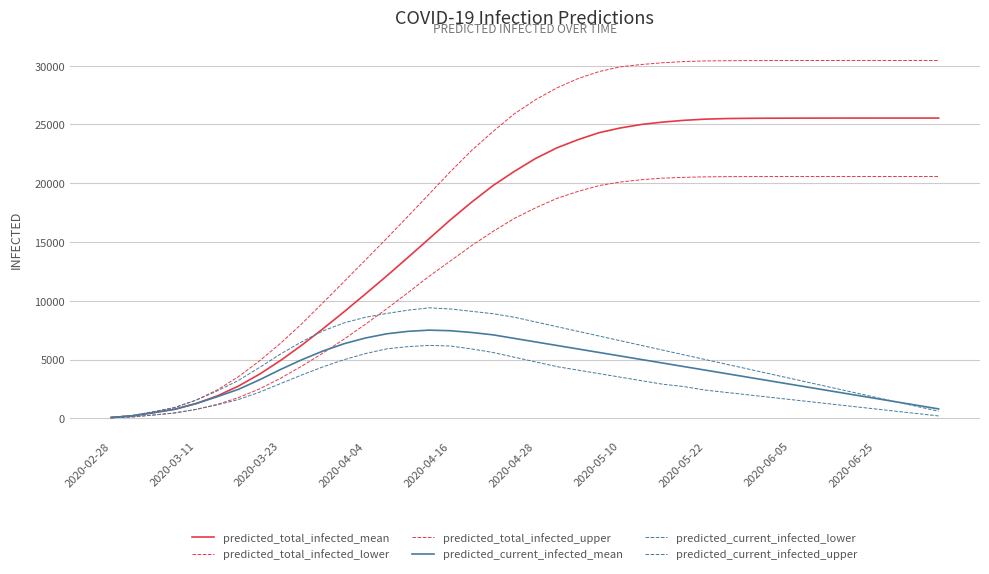

After their last crossing, which series has the higher values: predicted_total_infected_lower or predicted_current_infected_mean?

predicted_total_infected_lower